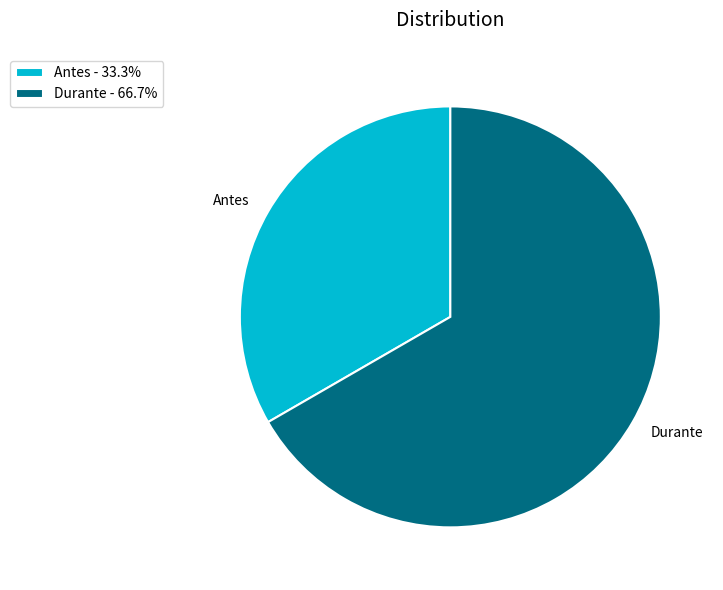

What is the ratio of the value at Durante to the value at Antes?

2.0